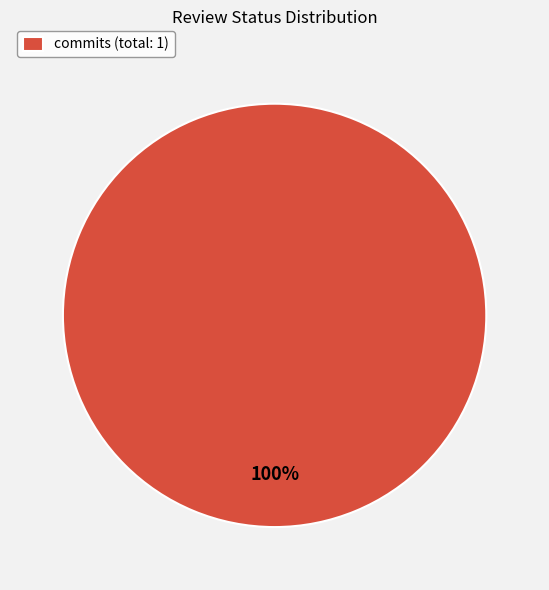

The commits (total: 1) slice represents 100% of the pie. True or false?

True